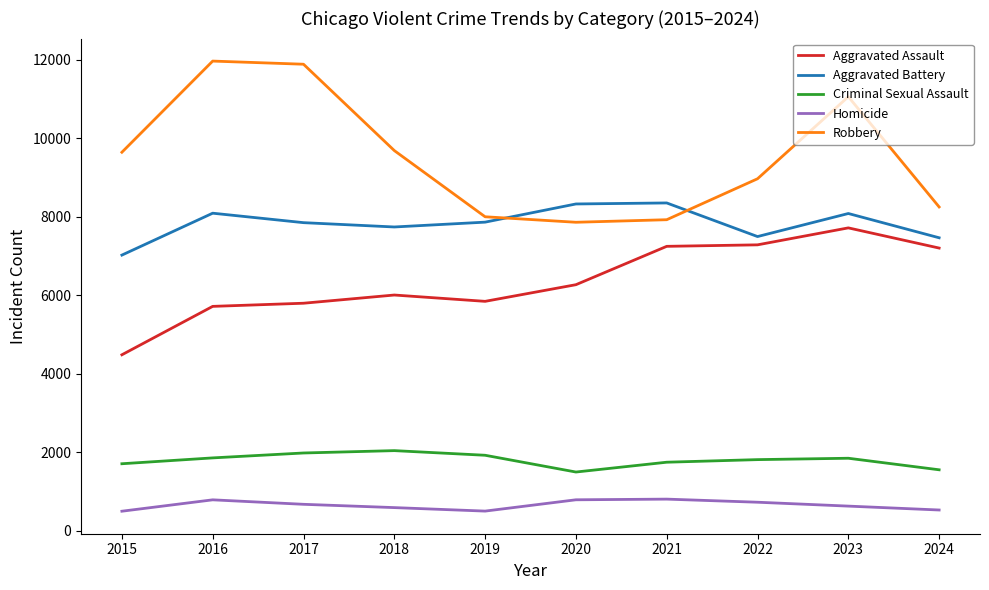

What is the difference between the maximum and minimum values in the Aggravated Assault series?

3232